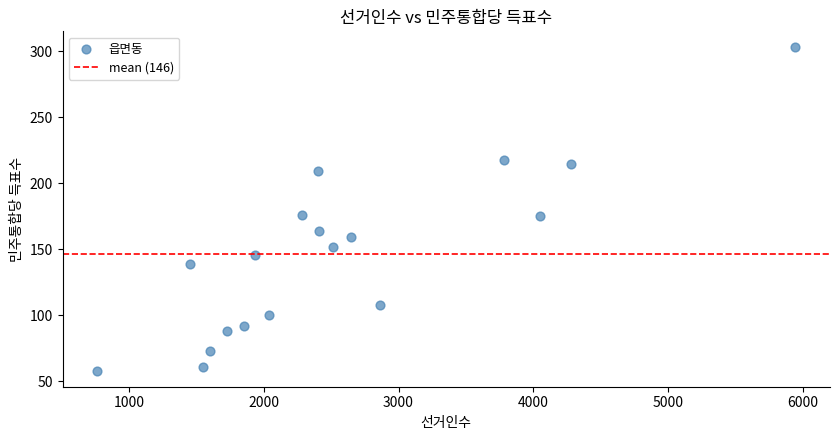

What is the range of Y values (max minus min)?

245